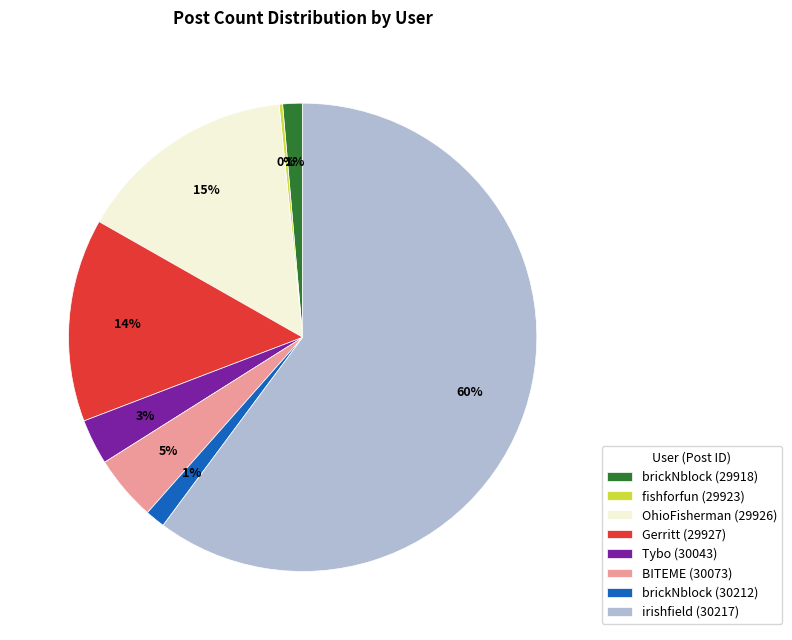

To the nearest percent, what portion does Gerritt (29927) represent?

14%